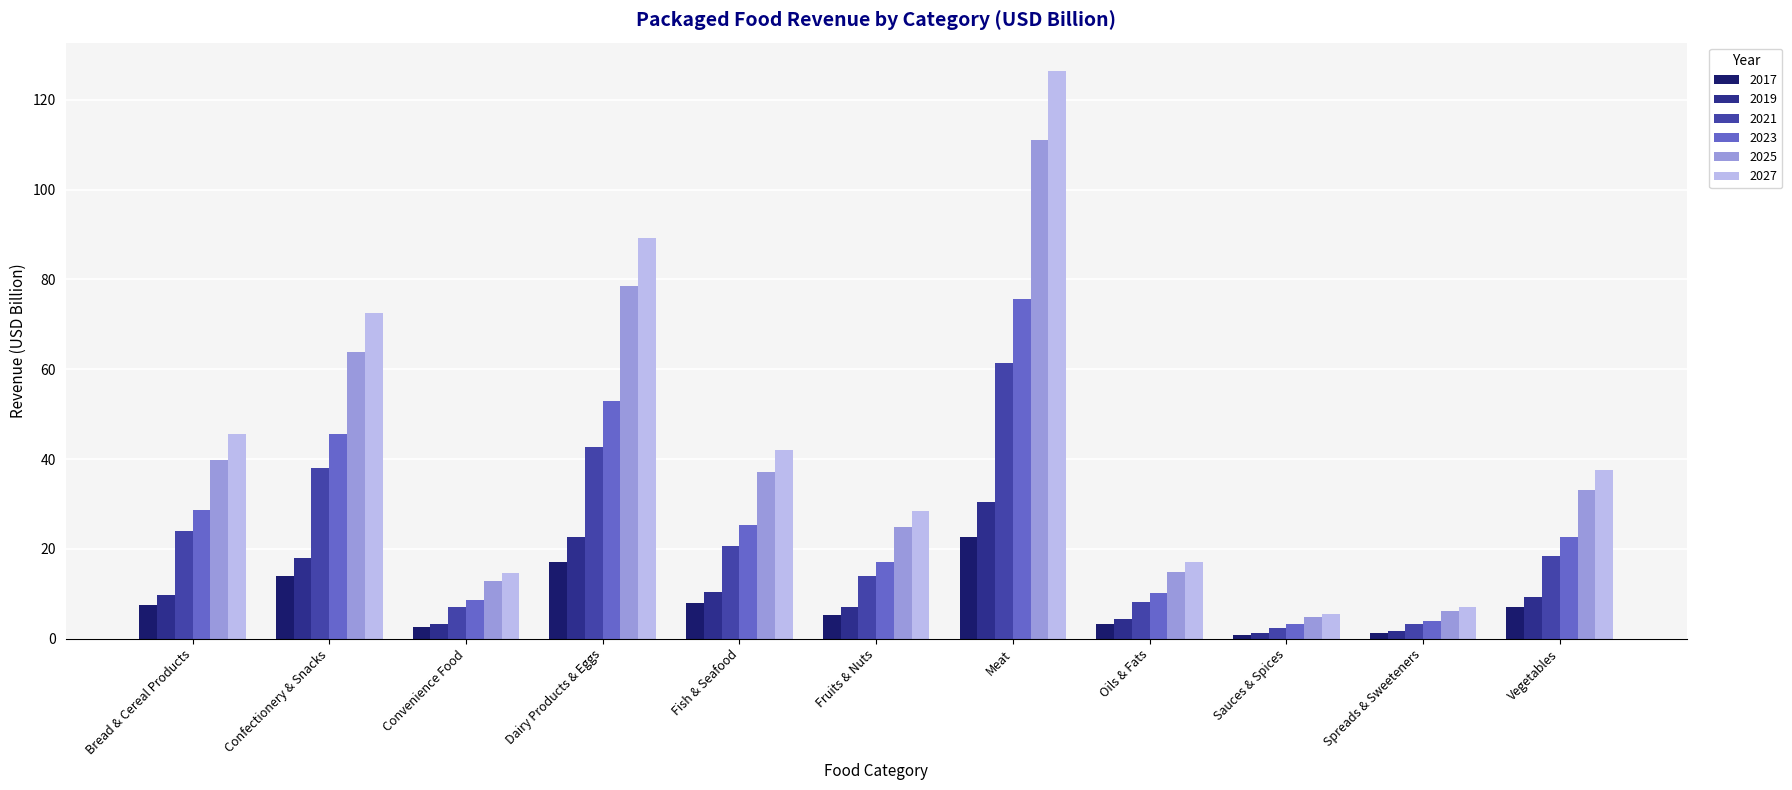

At which category is the sum across all series the highest?

Meat